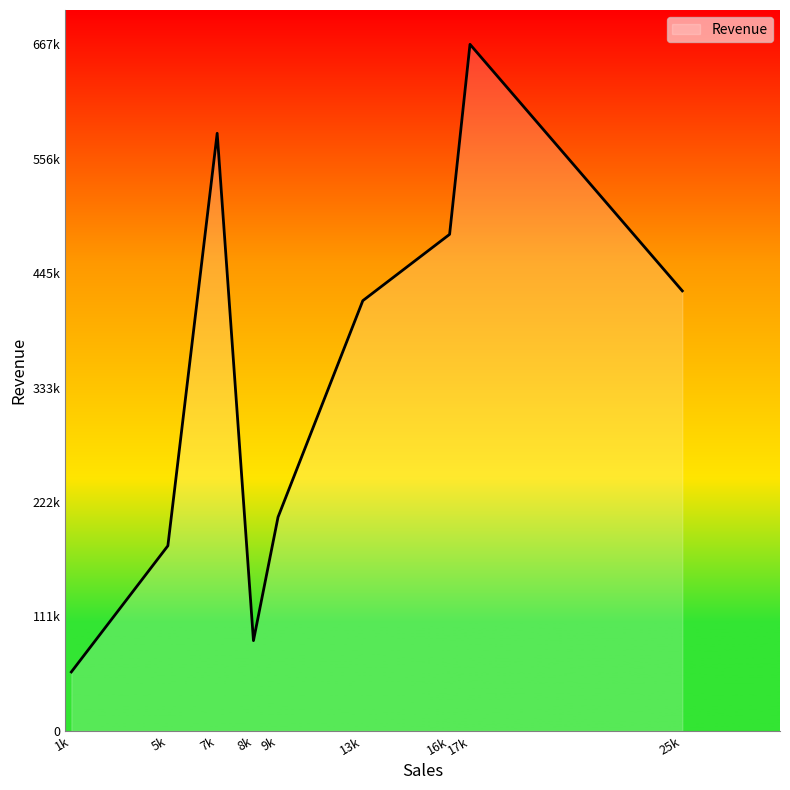

List the labels in order of value, largest first.

17k, 7k, 16k, 25k, 13k, 9k, 5k, 8k, 1k